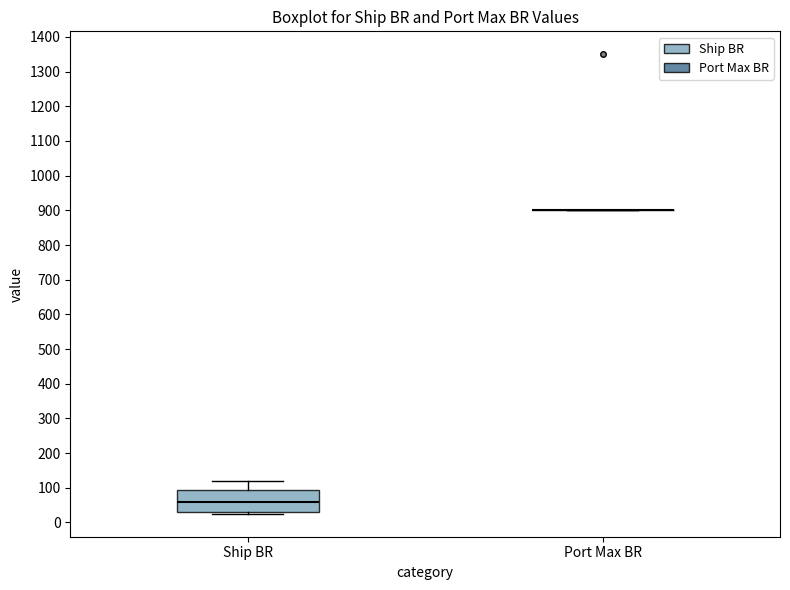

Where does the upper whisker of the box for Ship BR end on the y-axis? The values are not printed on the chart, so give them approximately, as read against the axis.

120